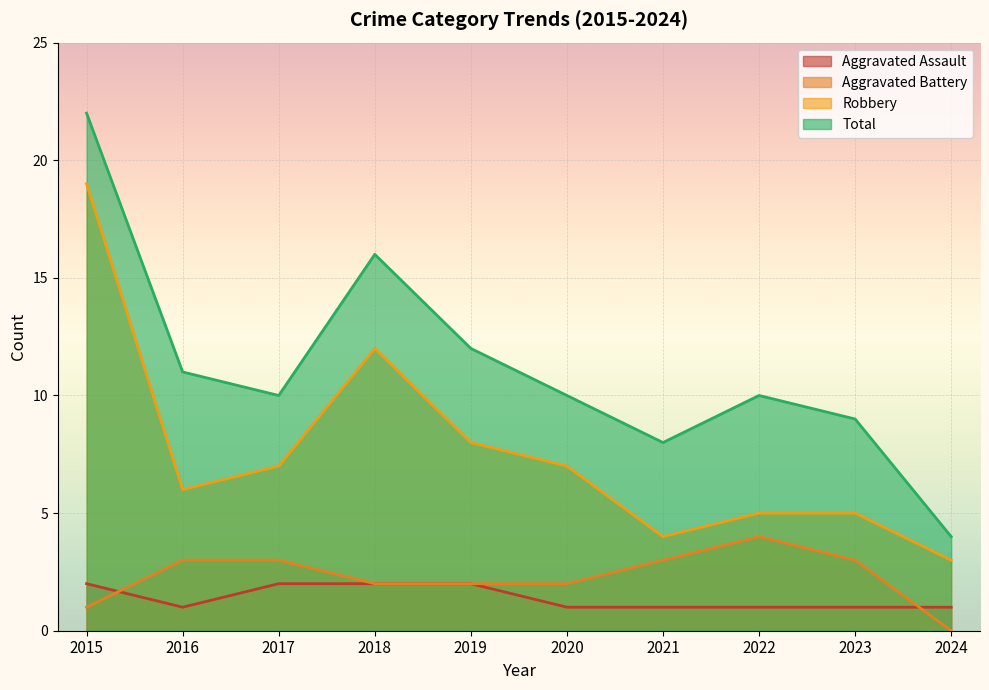

At how many categories does at least one series exceed 14?

2